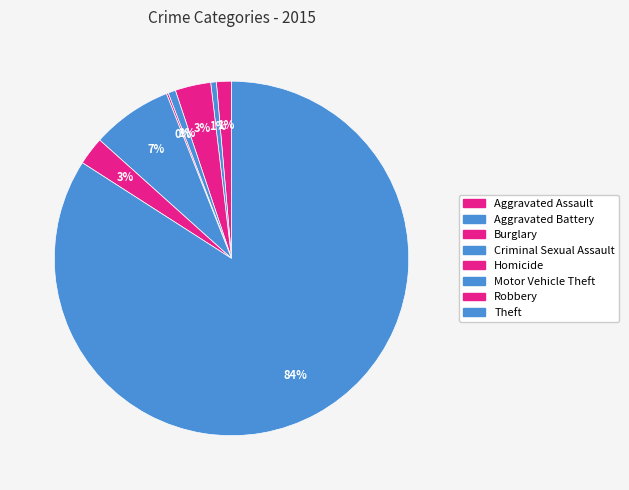

What is the largest slice in the pie chart?

Theft